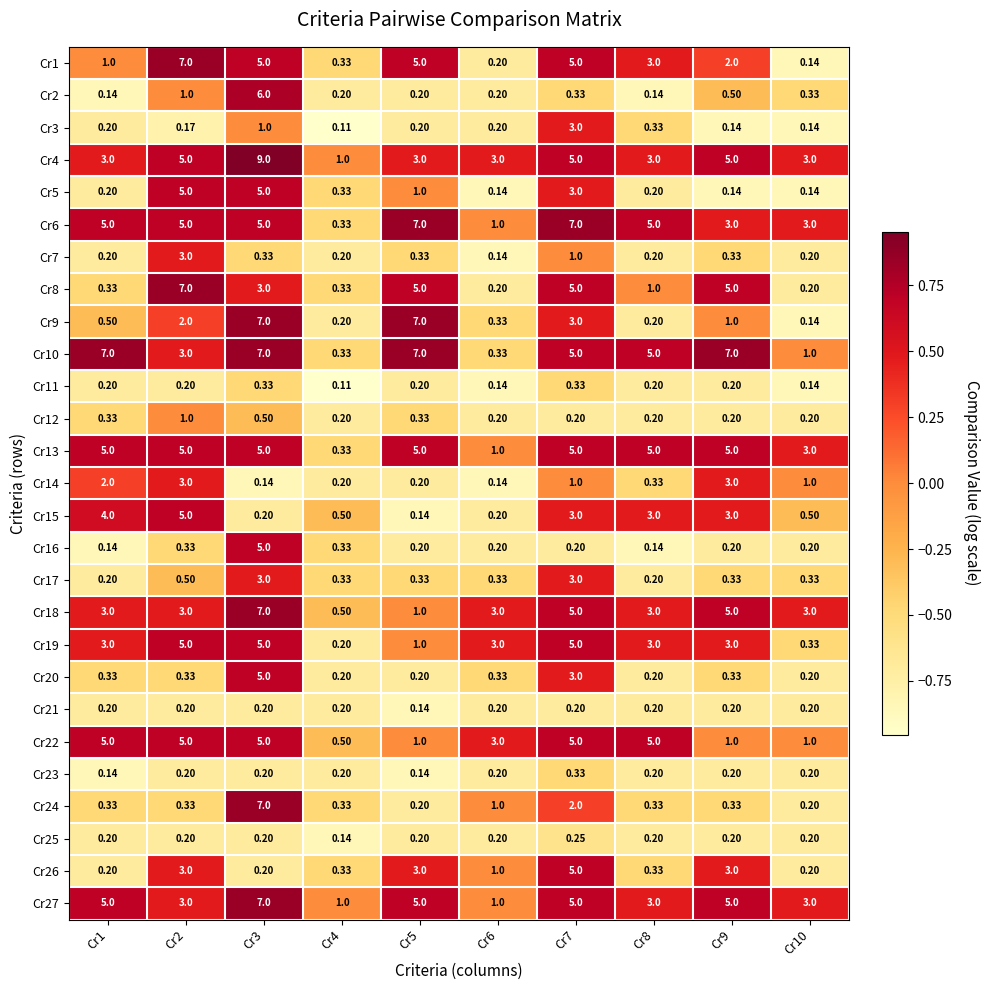

Which series has the largest total across all categories?

Cr10